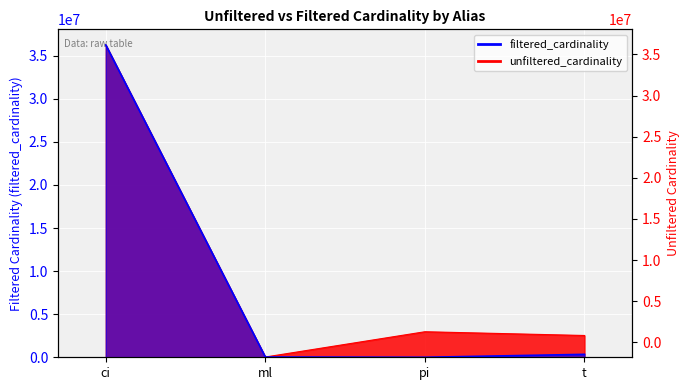

How many data points in filtered_cardinality are above 340186?

1